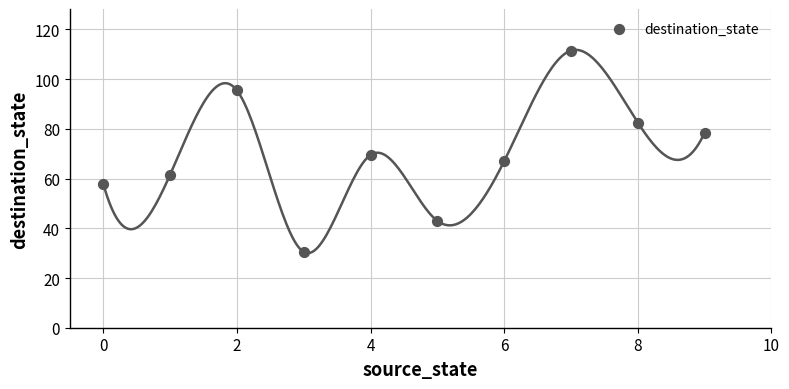

What is the range of Y values (max minus min)?

81.0